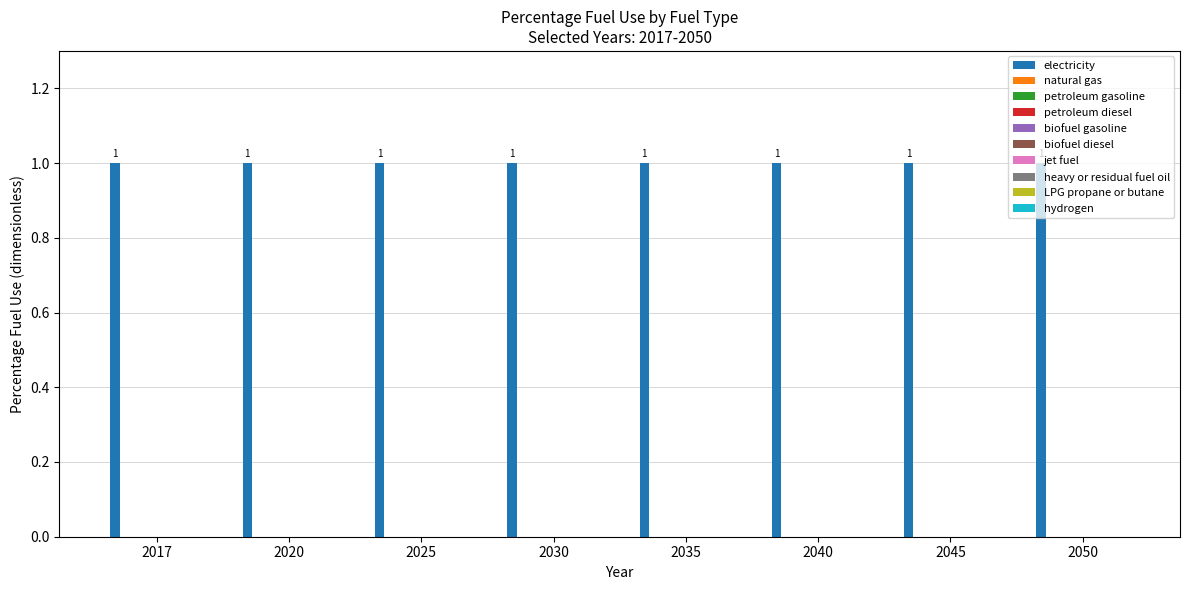

The biofuel diesel series shows 0 at natural gas. True or false?

True